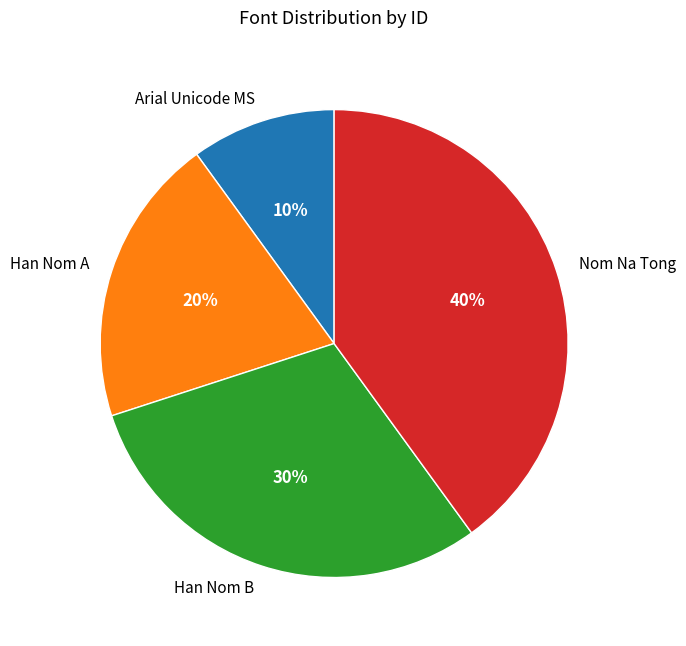

True or false: Han Nom B accounts for 41% of the total.

False